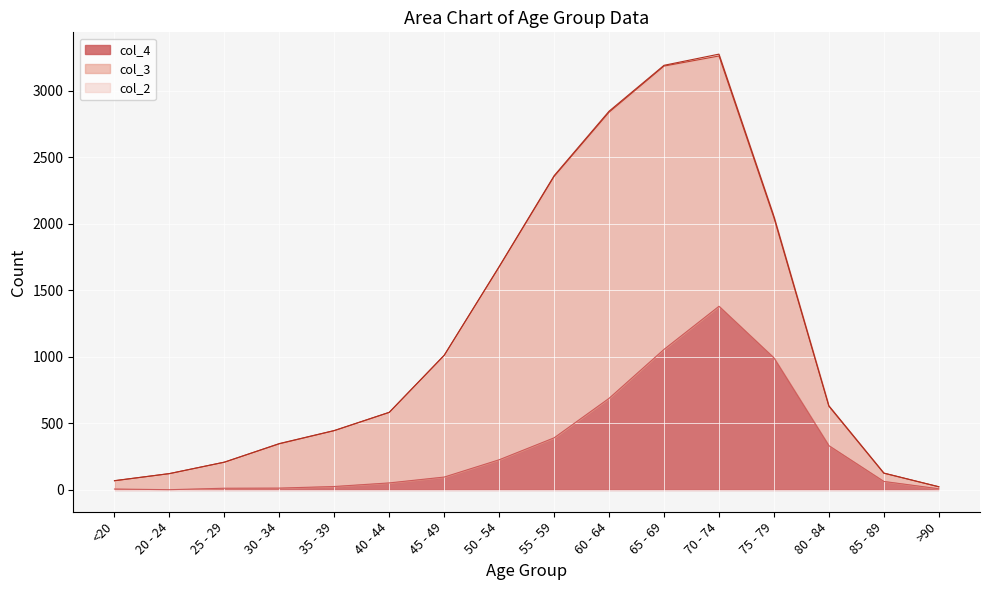

True or false: col_2 and col_3 cross at least once.

False